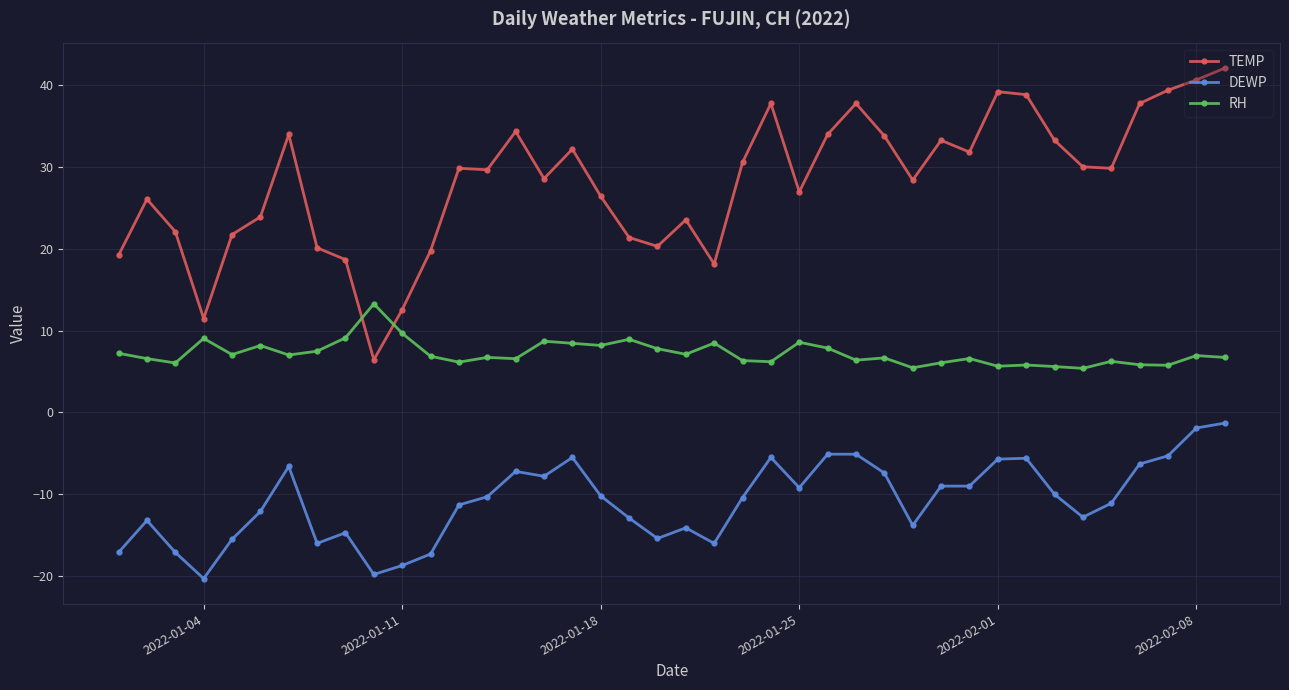

How many series are shown in this chart?

3